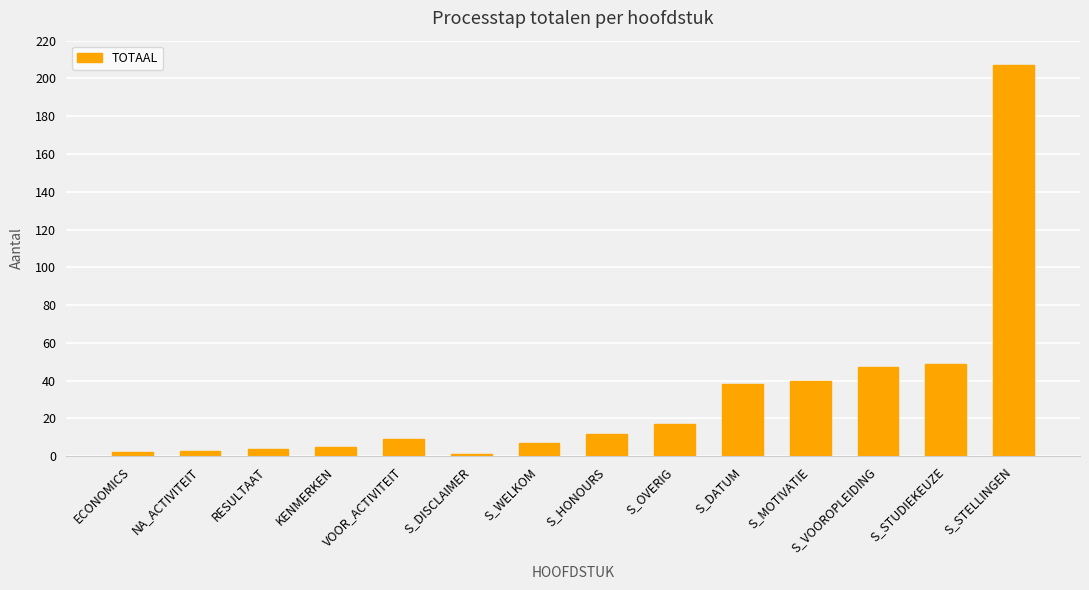

Between ECONOMICS and S_STUDIEKEUZE, which is larger?

S_STUDIEKEUZE